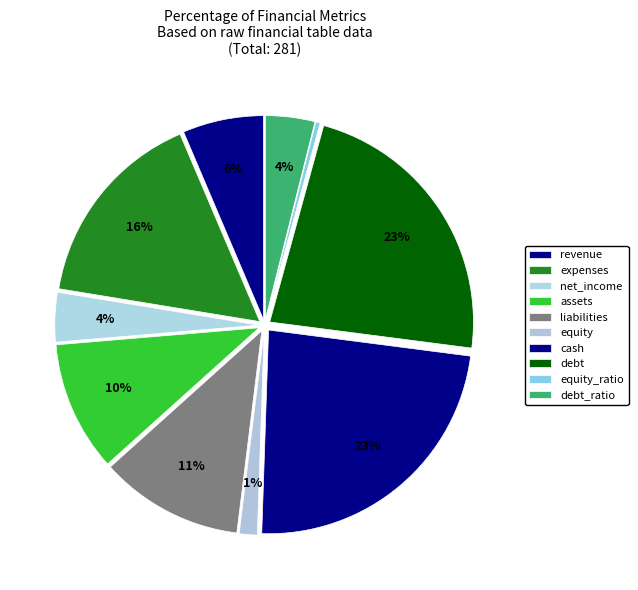

Is it true that debt_ratio is 1% of the pie?

False